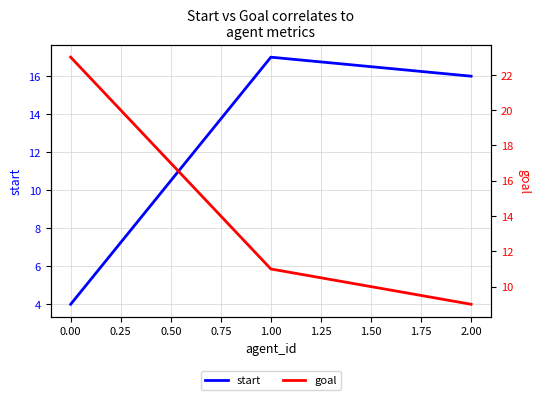

How many data points in start are less than 16?

1